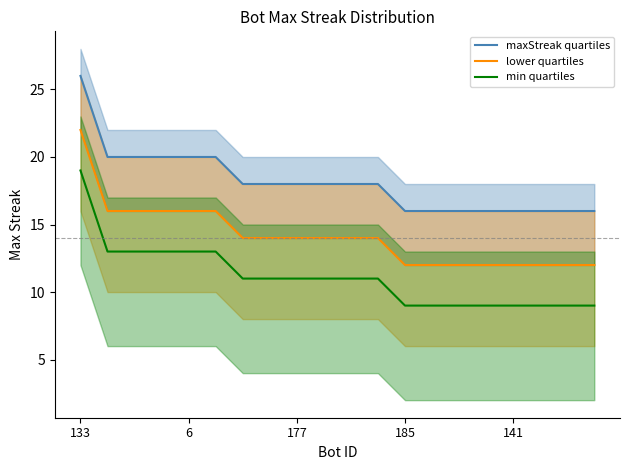

What is the difference between the maximum and minimum values in the lower quartiles series?

10